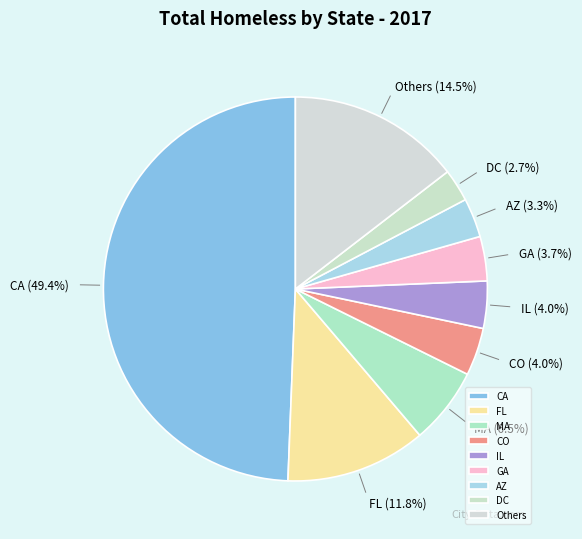

Approximately how many times larger is the value at Others compared to CA?

0.3